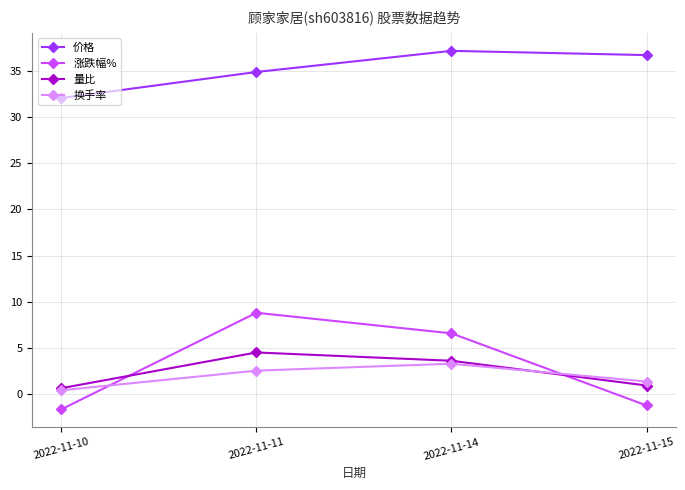

True or false: 换手率 has a value of 1.4 at 2022-11-15.

True